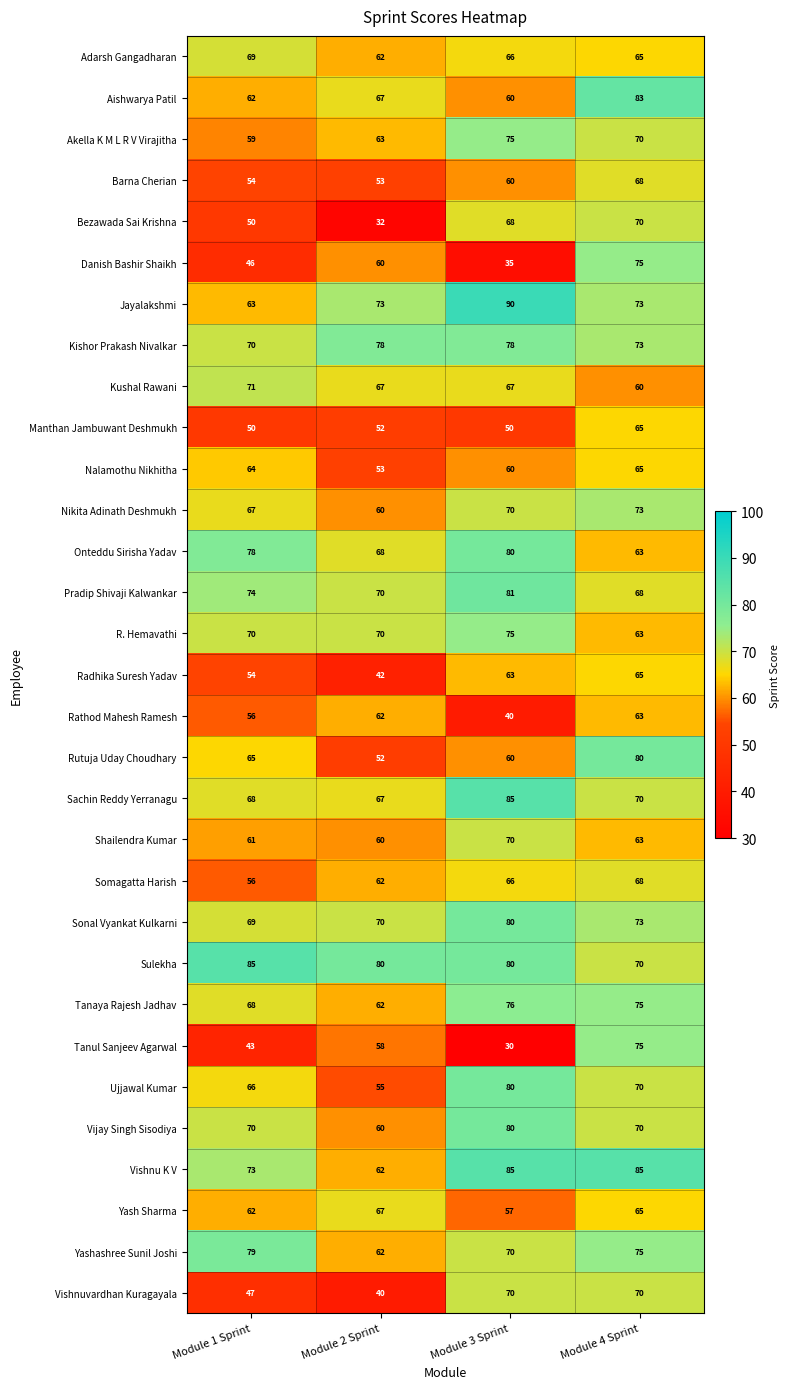

What value does the Onteddu Sirisha Yadav series have at Module 3 Sprint, to the nearest 10?

80